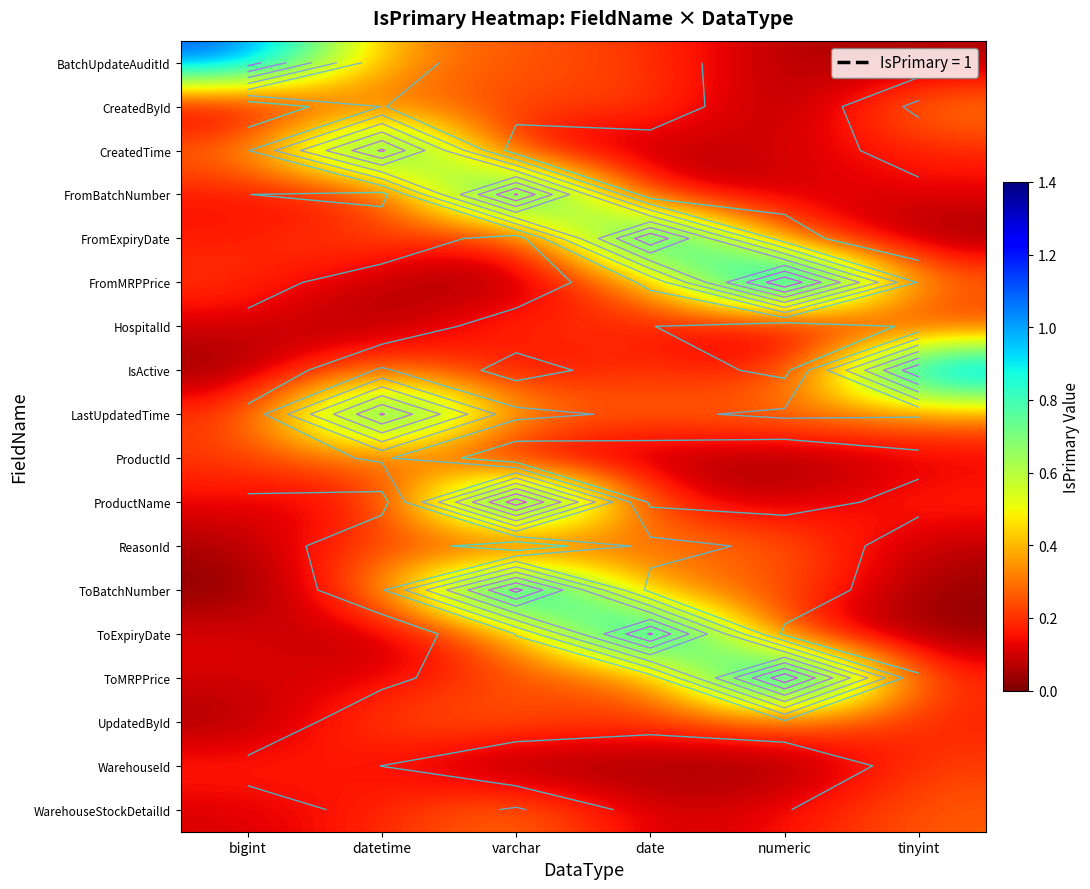

What is the difference between the highest and lowest values at datetime?

1.0